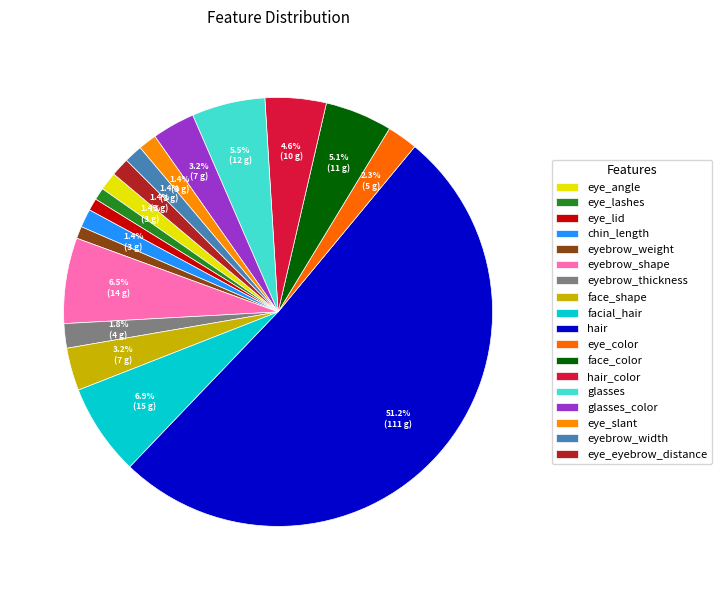

The eyebrow_thickness slice represents 16% of the pie. True or false?

False